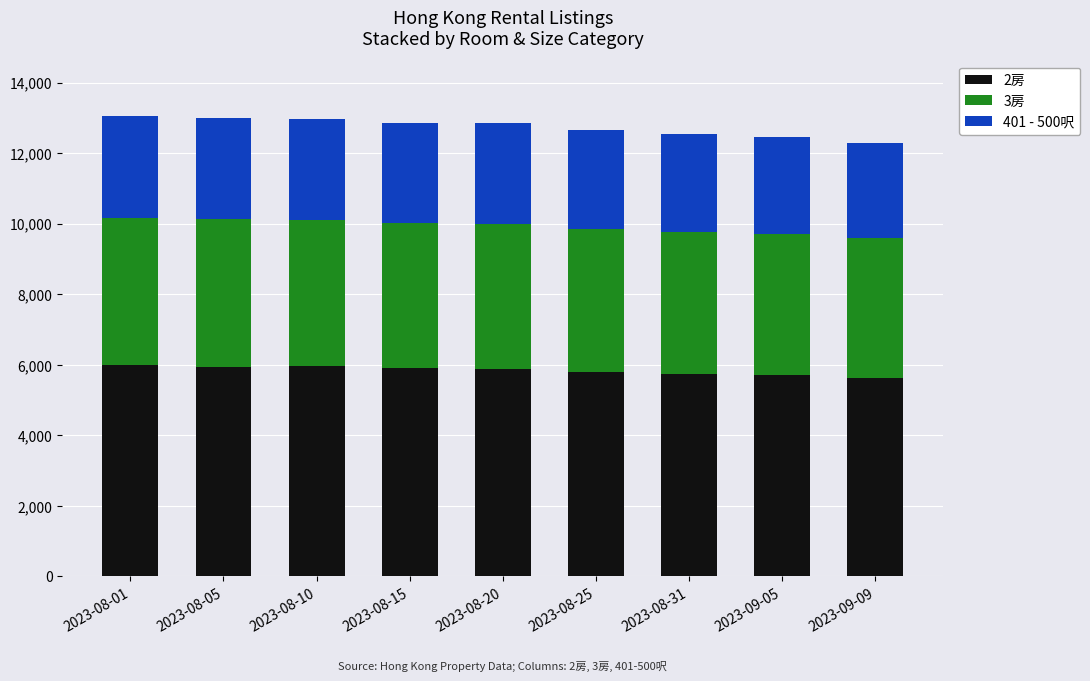

What is the average value of the 2房 series?

5833